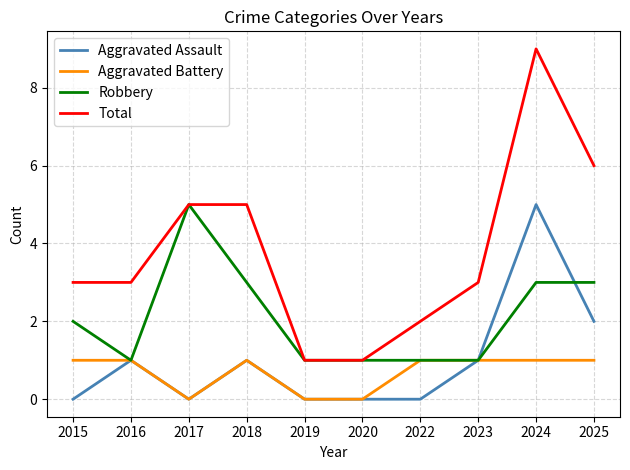

What is the sum of the Total values at 2023 and 2022?

5